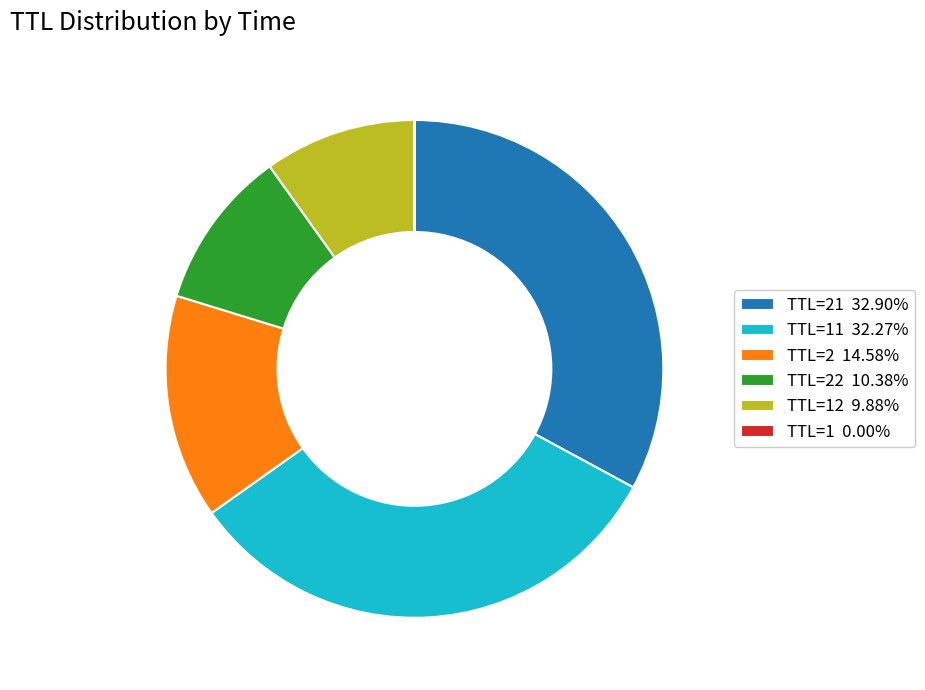

What is the ratio of the value at TTL=12 9.88% to the value at TTL=2 14.58%?

0.7